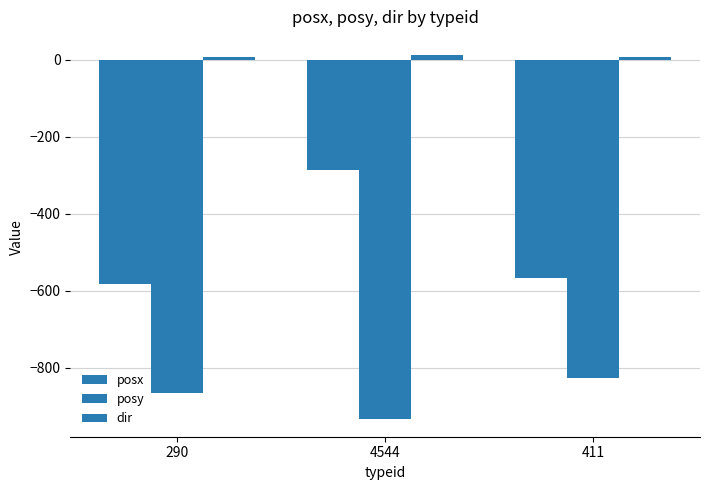

What is the average value of the posx series?

-479